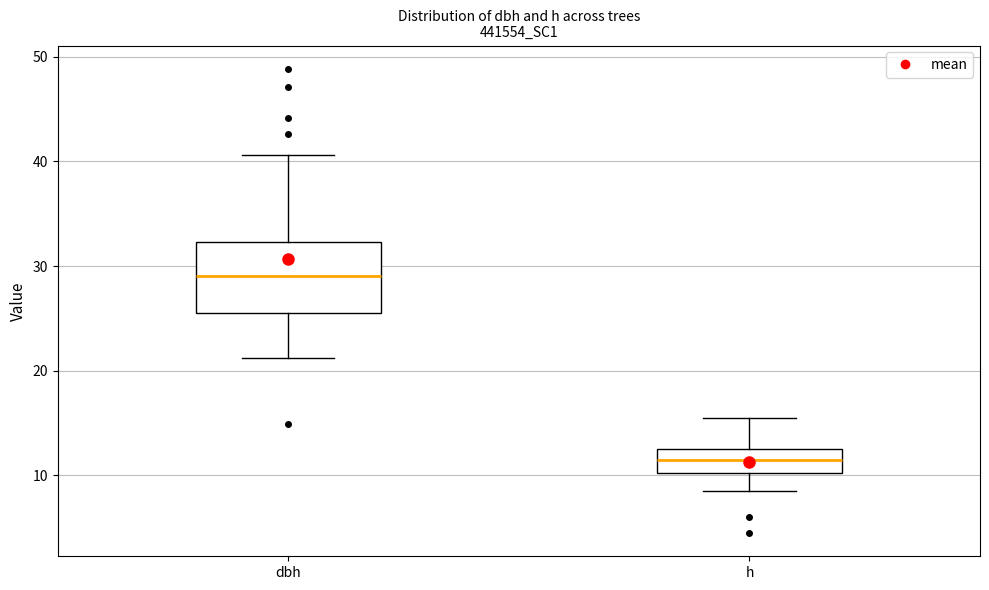

Where does the lower whisker of the box for h end on the y-axis? The values are not printed on the chart, so give them approximately, as read against the axis.

9